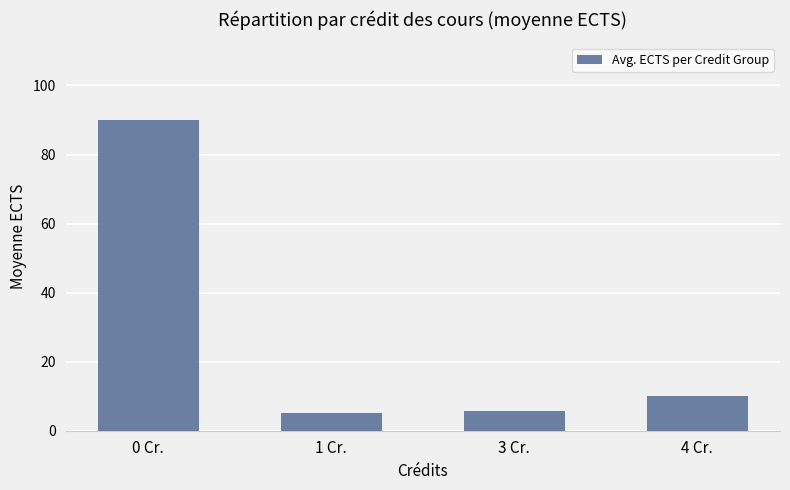

Does the chart contain any negative values?

No